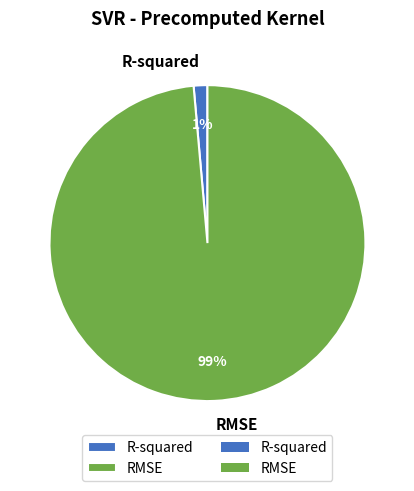

True or false: R-squared accounts for 11% of the total.

False